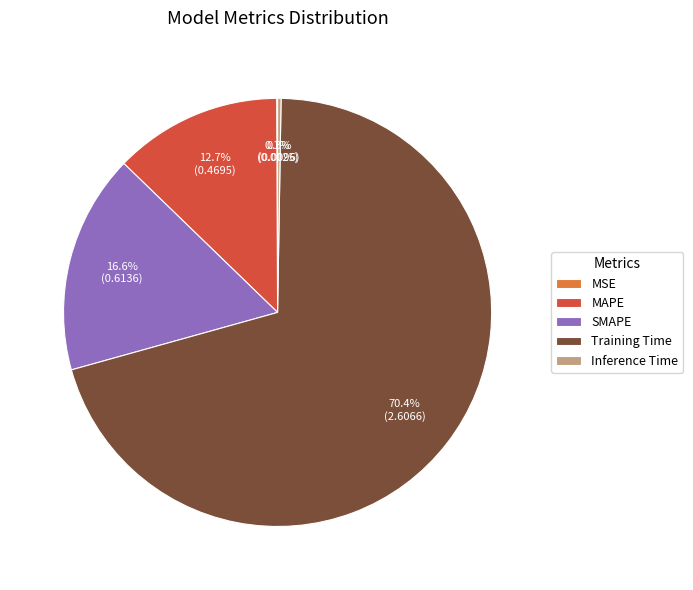

Is there any slice that represents more than half of the pie?

Yes